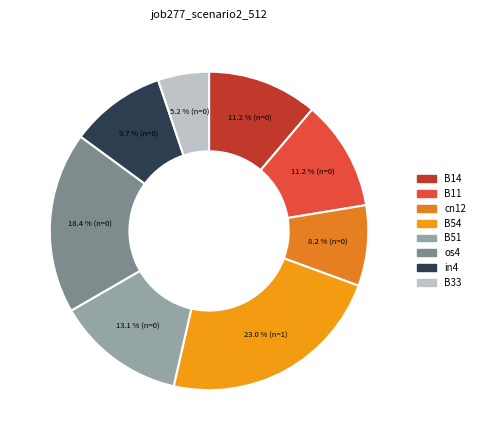

To the nearest percent, what is the difference between the cn12 and B54 slice percentages?

15%